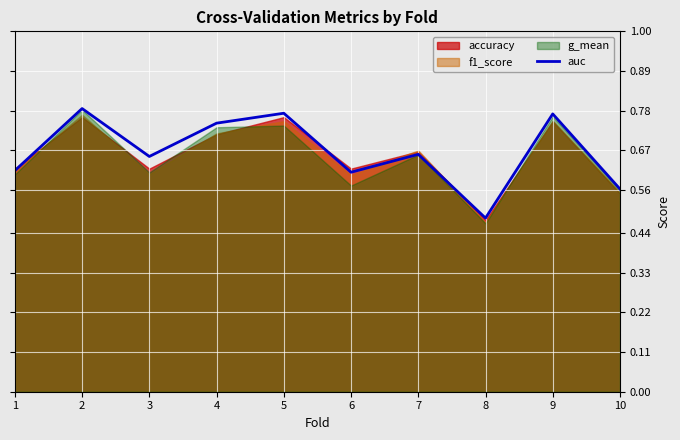

Where is the first local maximum?

2